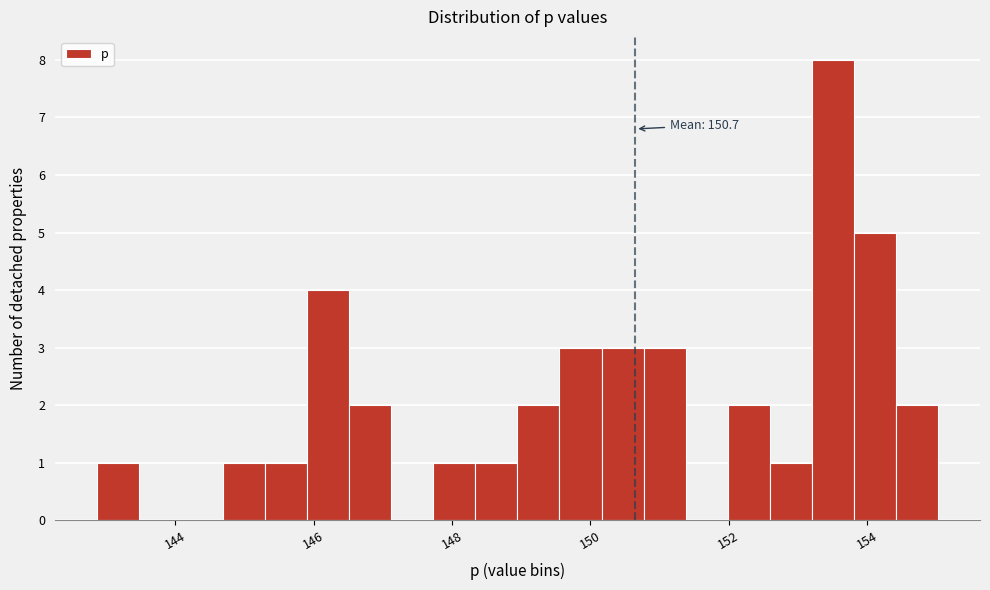

Around what value on the x-axis is the tallest bar? Give the approximate position of its centre, as read against the axis.

153.6